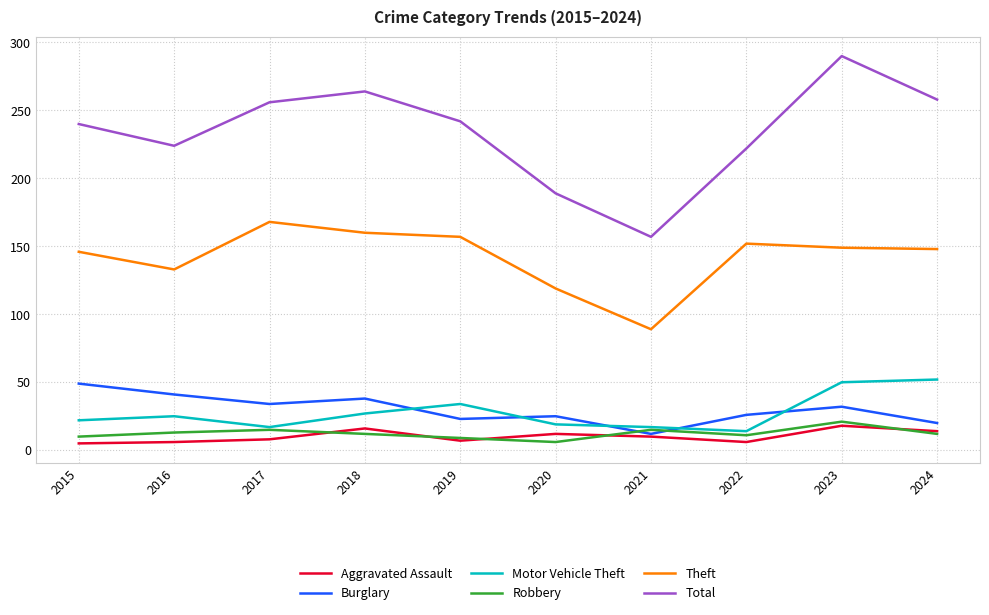

How many values in the Theft series are below 149?

5